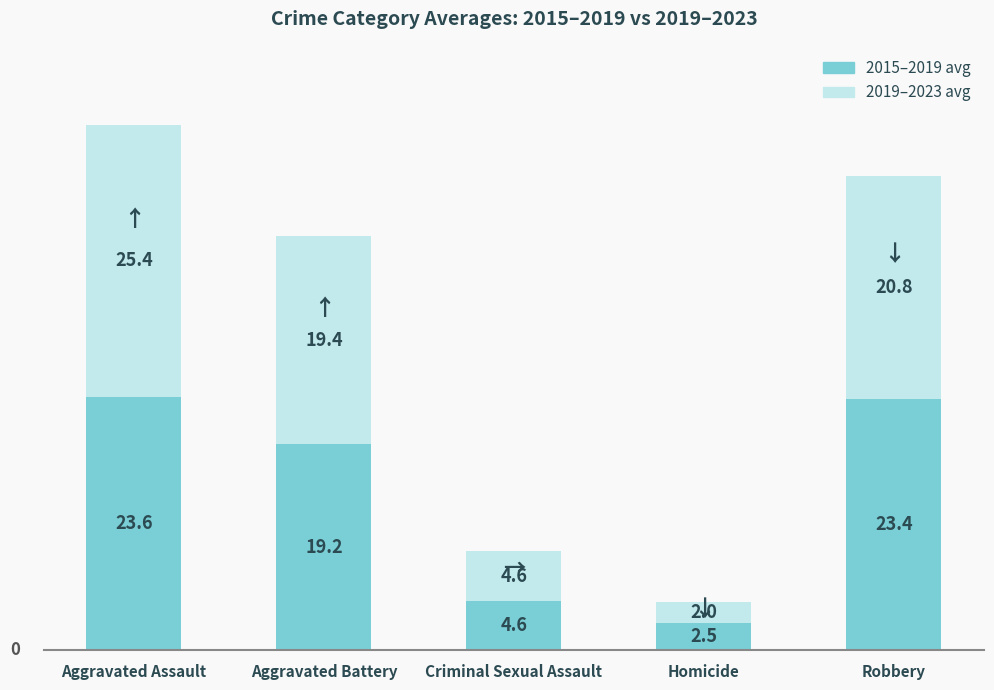

What is the total value across all series at Homicide?

4.5